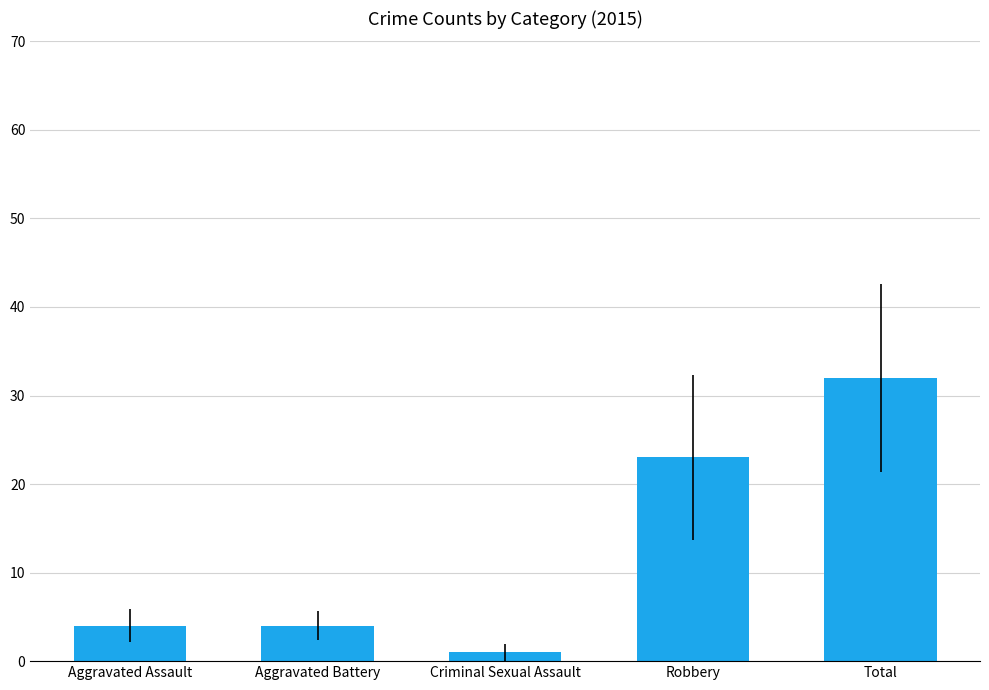

Where is the data nearest to the value 16?

Robbery